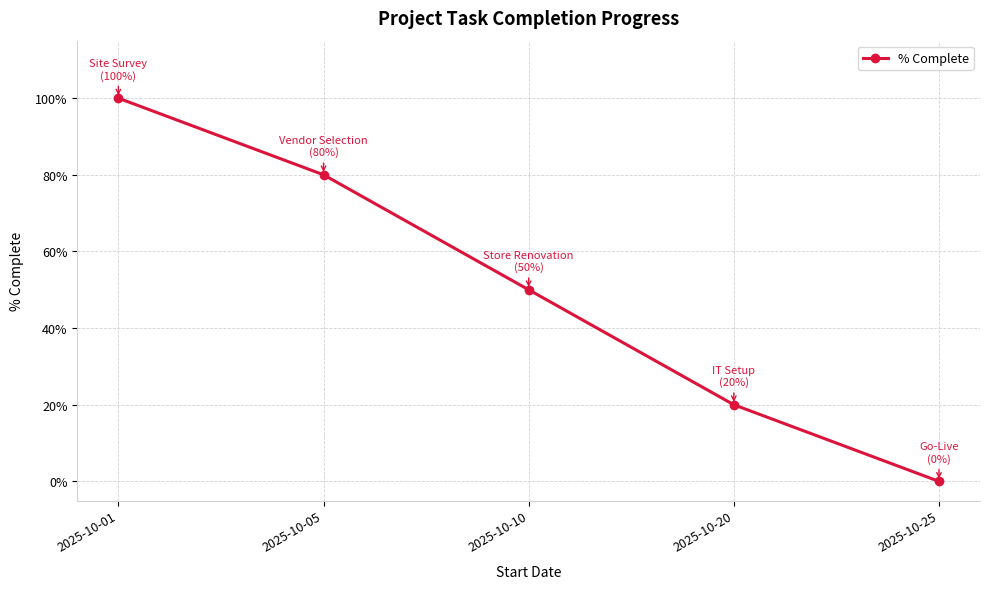

Which has a higher value, 2025-10-20 or 2025-10-05?

2025-10-05